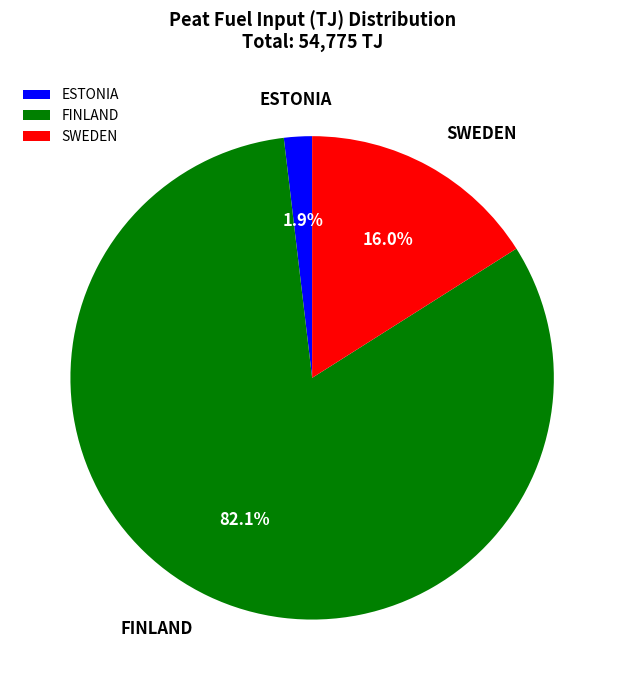

Is the sum of FINLAND and ESTONIA greater than half?

Yes